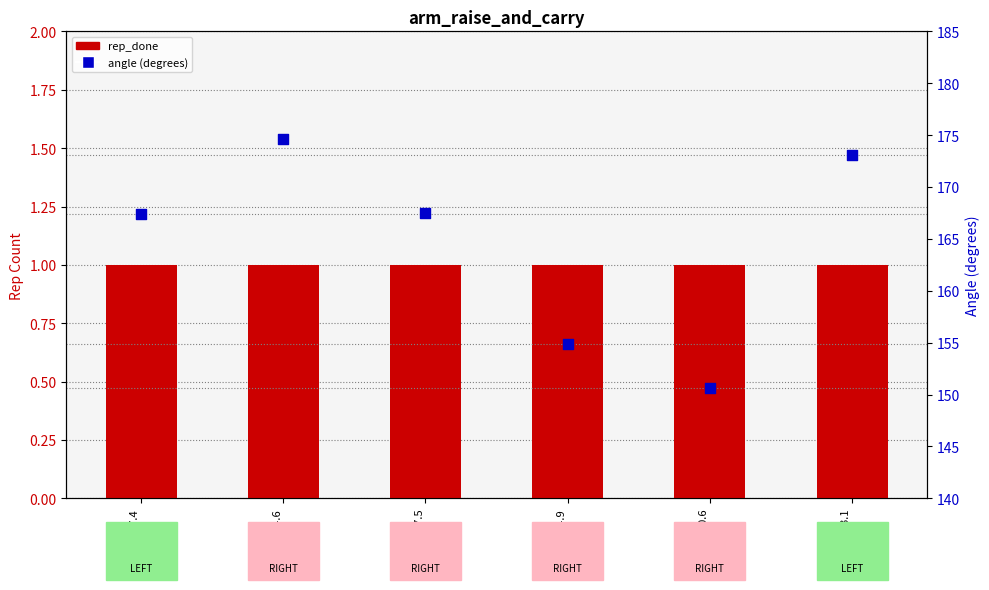

Which series has the largest total across all categories?

angle (degrees)